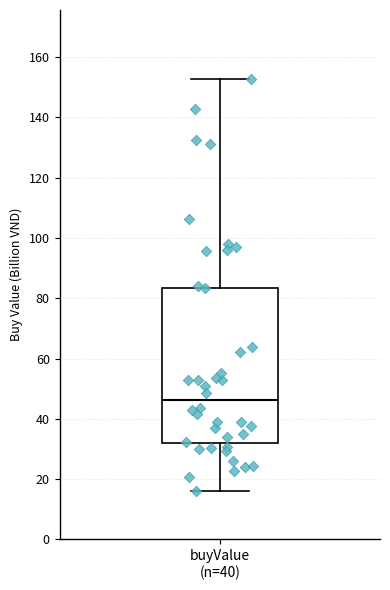

Transcribe this box plot: give where the median line is, the range the box spans, and where the two whiskers end, as read against the y-axis. The values are not printed on the chart, so give them approximately, as read against the axis.

median 46, box 32 to 84, whiskers 16 to 152